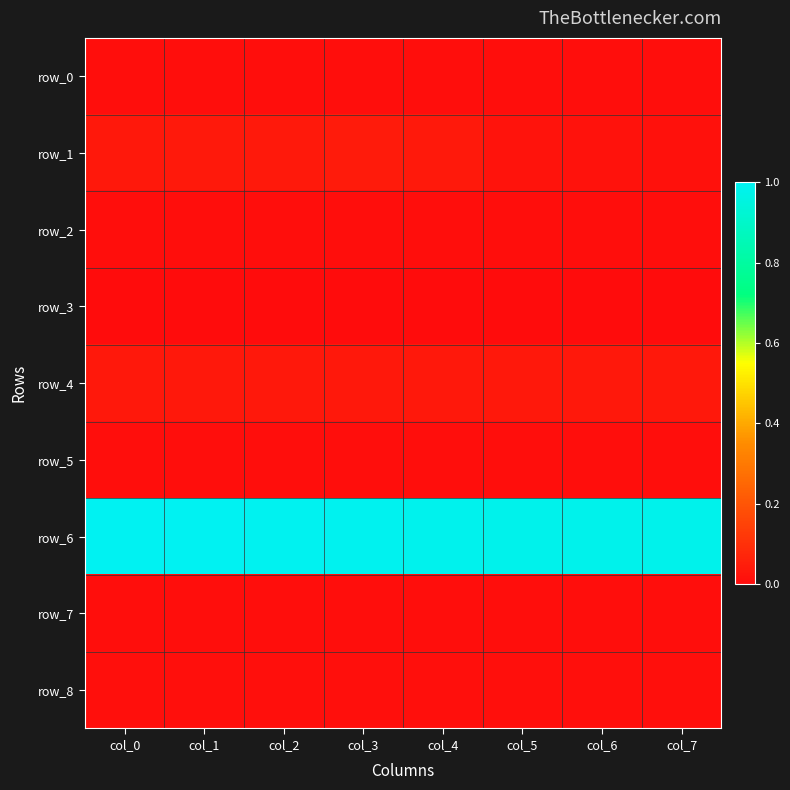

Reading right to left, list all the values displayed in this chart.

row_0: col_7=0.0	col_6=0.0	col_5=0.0	col_4=0.0	col_3=0.0	col_2=0.0	col_1=0.0	col_0=0.0
row_1: col_7=0.0	col_6=0.0	col_5=0.0	col_4=0.0	col_3=0.0	col_2=0.0	col_1=0.0	col_0=0.0
row_2: col_7=0.0	col_6=0.0	col_5=0.0	col_4=0.0	col_3=0.0	col_2=0.0	col_1=0.0	col_0=0.0
row_3: col_7=0.0	col_6=0.0	col_5=0.0	col_4=0.0	col_3=0.0	col_2=0.0	col_1=0.0	col_0=0.0
row_4: col_7=0.0	col_6=0.0	col_5=0.0	col_4=0.0	col_3=0.0	col_2=0.0	col_1=0.0	col_0=0.0
row_5: col_7=0.0	col_6=0.0	col_5=0.0	col_4=0.0	col_3=0.0	col_2=0.0	col_1=0.0	col_0=0.0
row_6: col_7=1.0	col_6=1.0	col_5=1.0	col_4=1.0	col_3=1.0	col_2=1.0	col_1=1.0	col_0=1.0
row_7: col_7=0.0	col_6=0.0	col_5=0.0	col_4=0.0	col_3=0.0	col_2=0.0	col_1=0.0	col_0=0.0
row_8: col_7=0.0	col_6=0.0	col_5=0.0	col_4=0.0	col_3=0.0	col_2=0.0	col_1=0.0	col_0=0.0